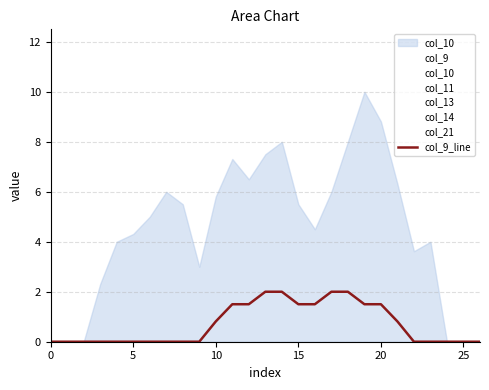

What is the change in value from 16 to 24?

-1.5